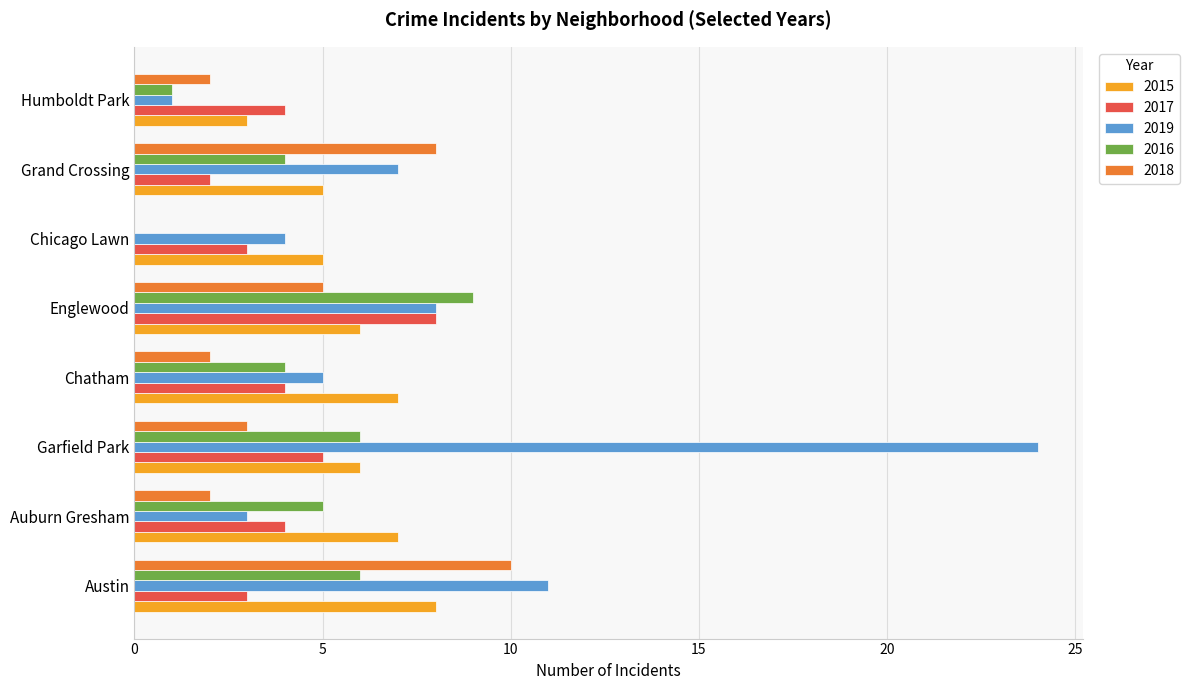

True or false: 2016 has a value of -5 at Chicago Lawn.

False